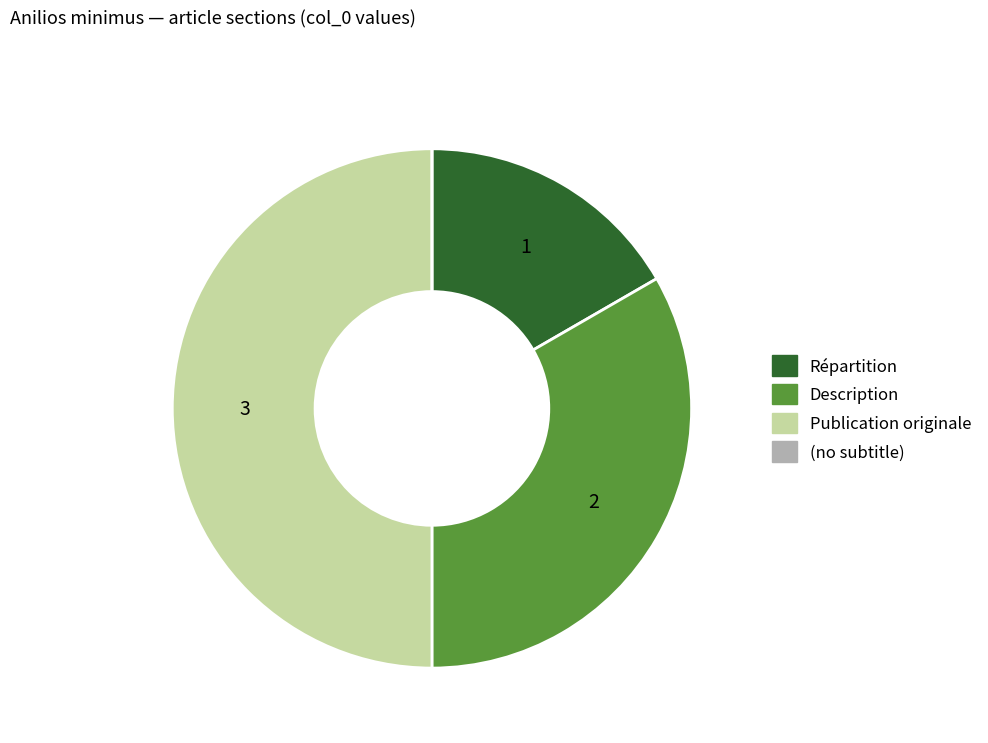

The Publication originale slice represents 50% of the pie. True or false?

True